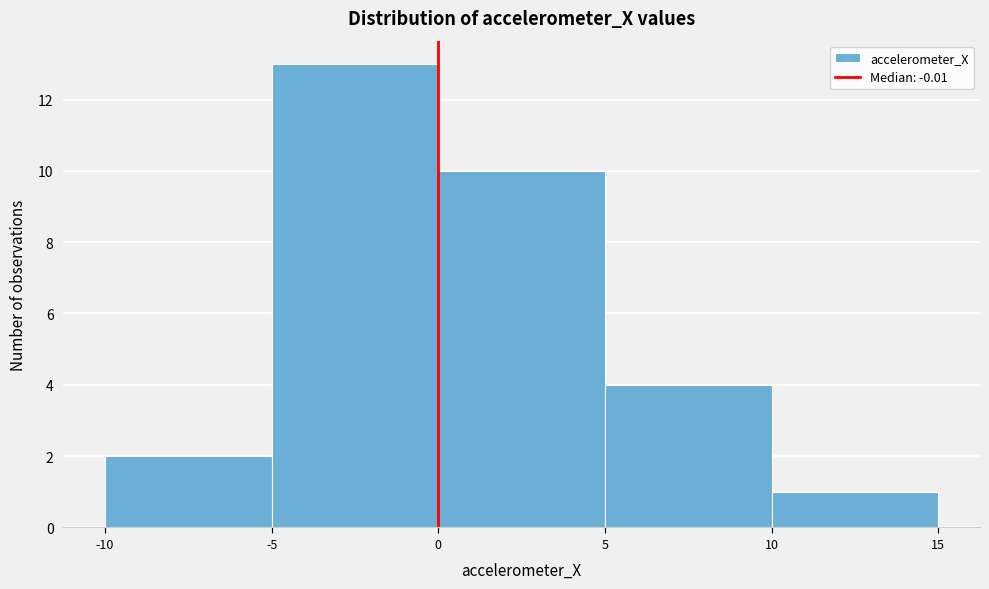

Reading left to right, list every bar in this chart as the range it spans on the x-axis followed by its height. The values are not printed on the chart, so give them approximately, as read against the axis.

-10 to -5: 2
-5 to 0: 13
0 to 5: 10
5 to 10: 4
10 to 15: 1